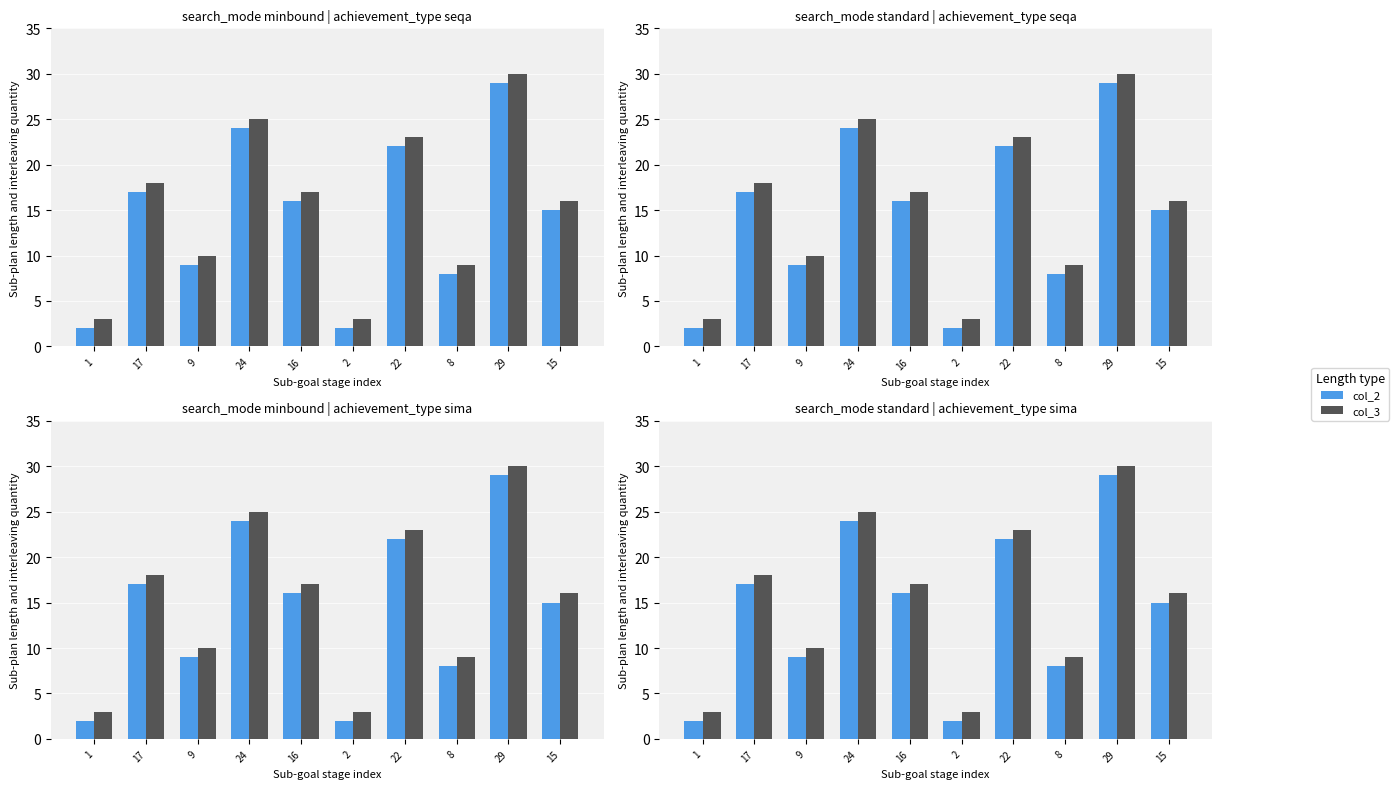

Read the col_3 value at 1.

3